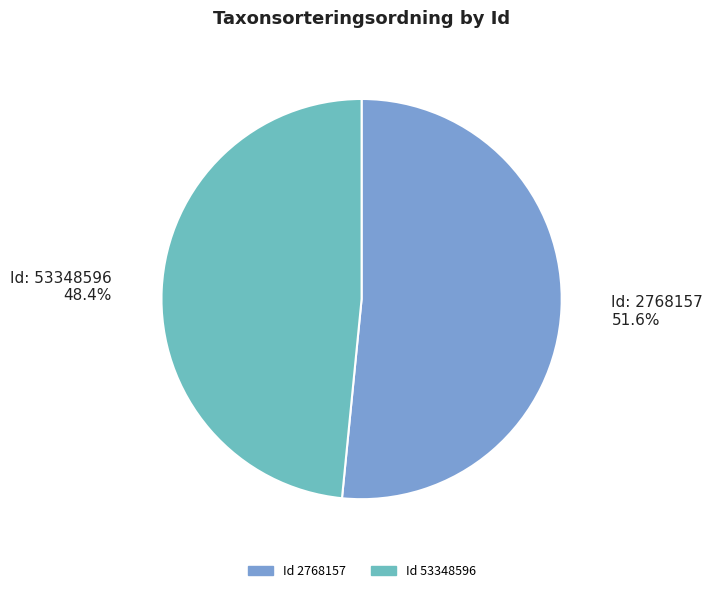

Does any single category account for the majority?

Yes